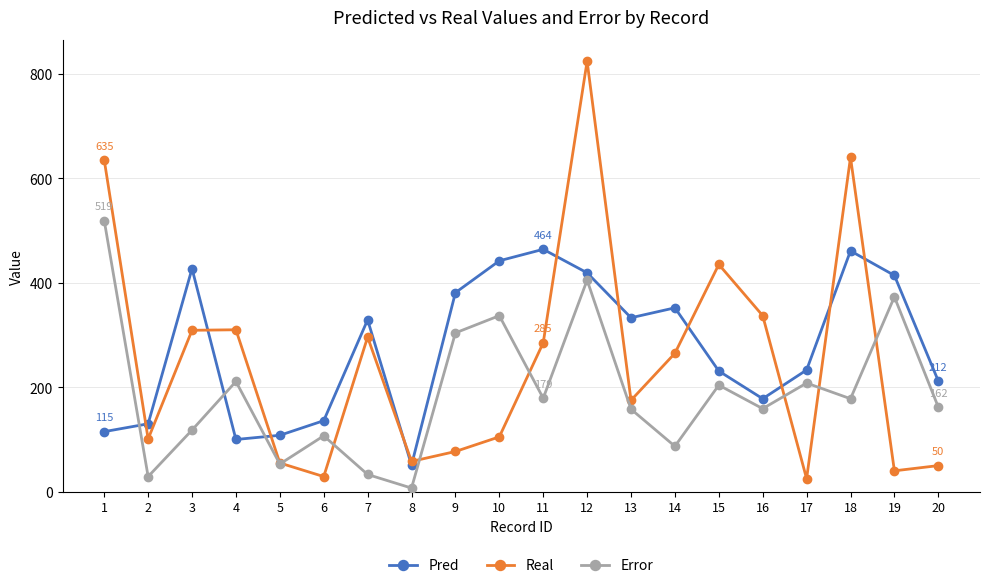

Where does the Real series first go above 265?

1